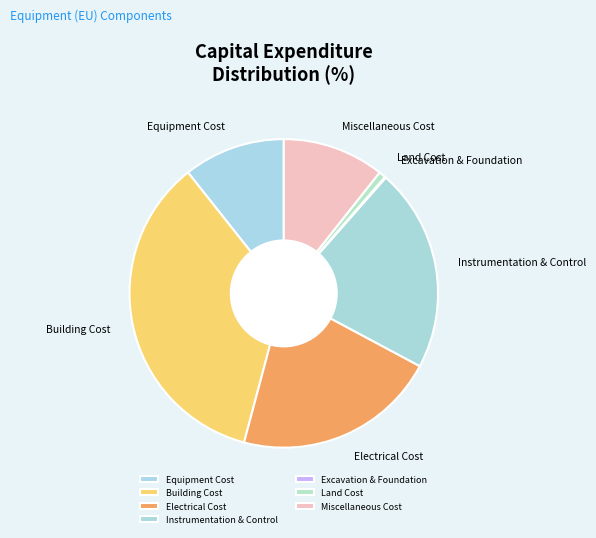

Does any single category account for the majority?

No